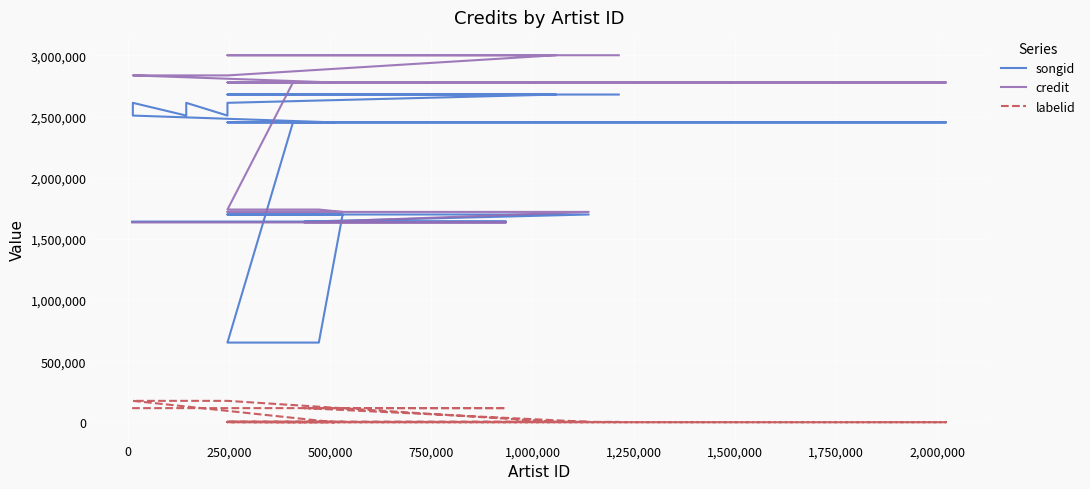

What is the maximum value shown in the chart?

3001333